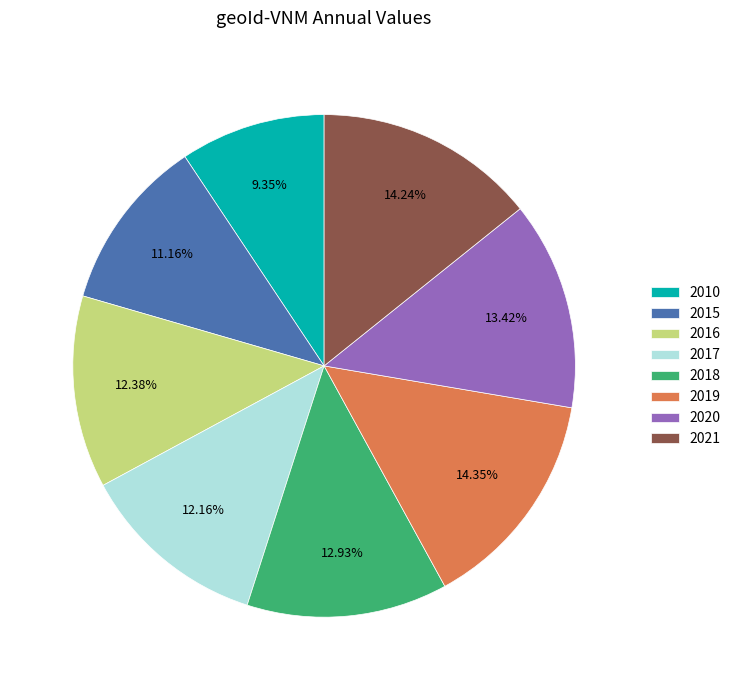

Approximately how many times larger is the value at 2017 compared to 2020?

0.9